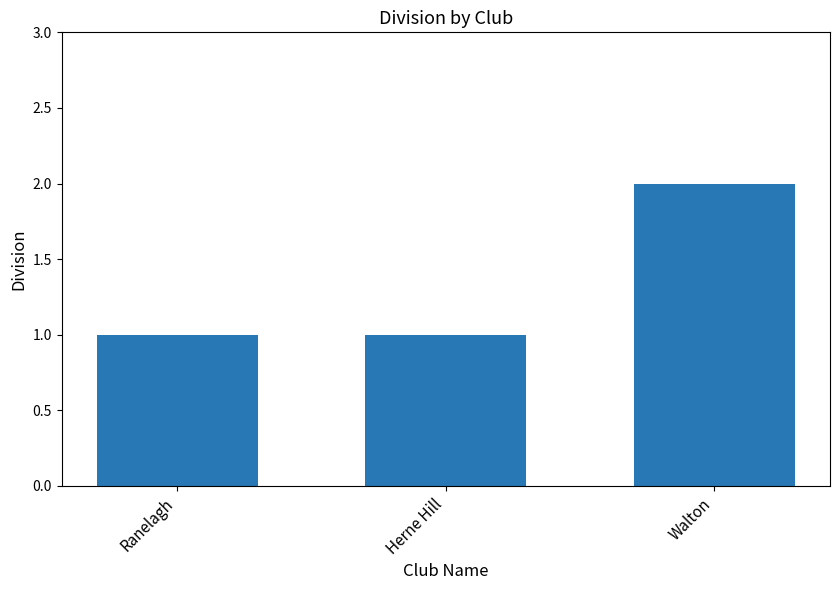

What is the change in value from Herne Hill to Walton?

+1